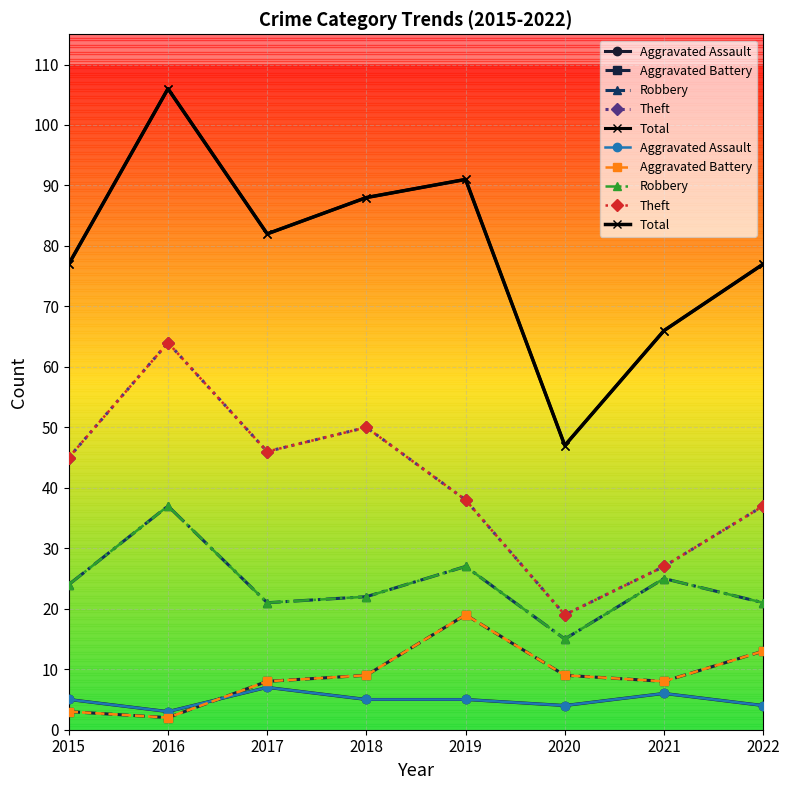

True or false: Theft has more than 1 points higher than both neighbors.

True